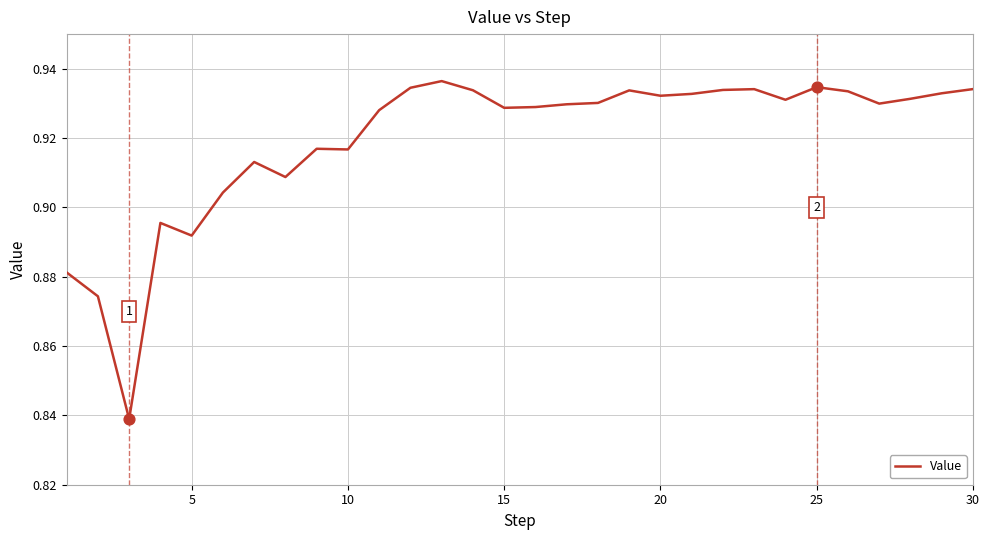

How many lines are shown in the chart?

1